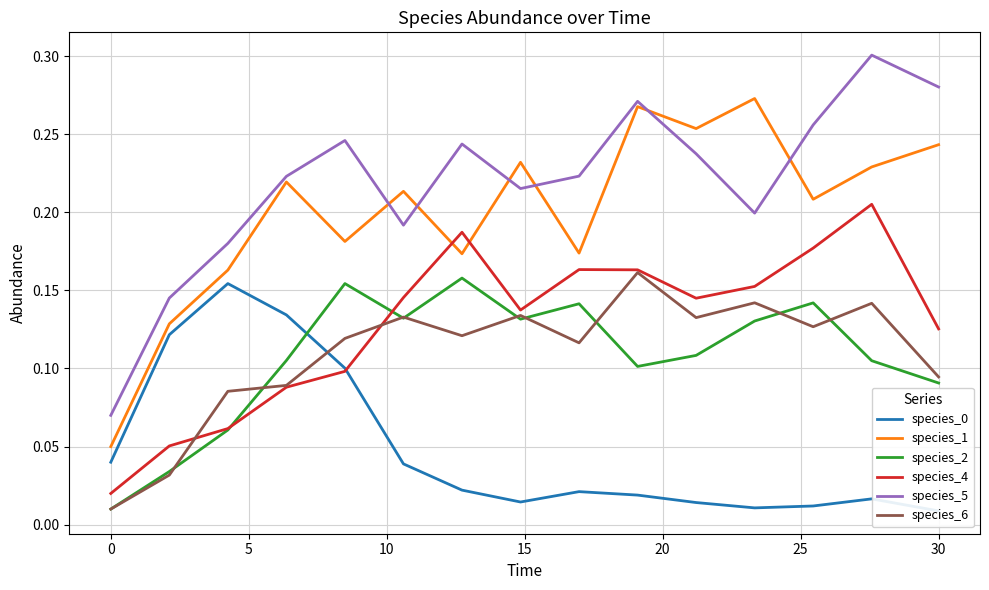

True or false: species_4 and species_5 intersect in this chart.

False